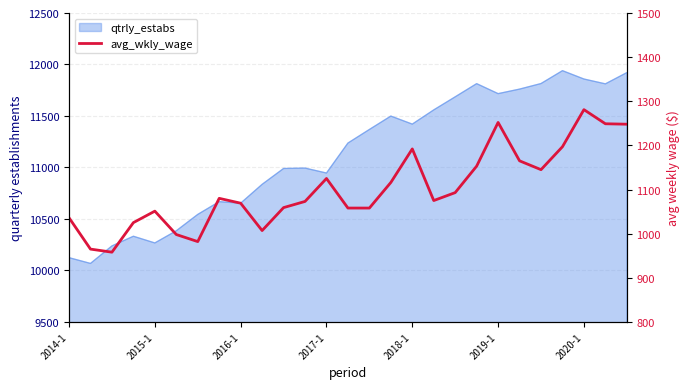

How many interior local peaks (higher than both neighbors) does the data have?

6